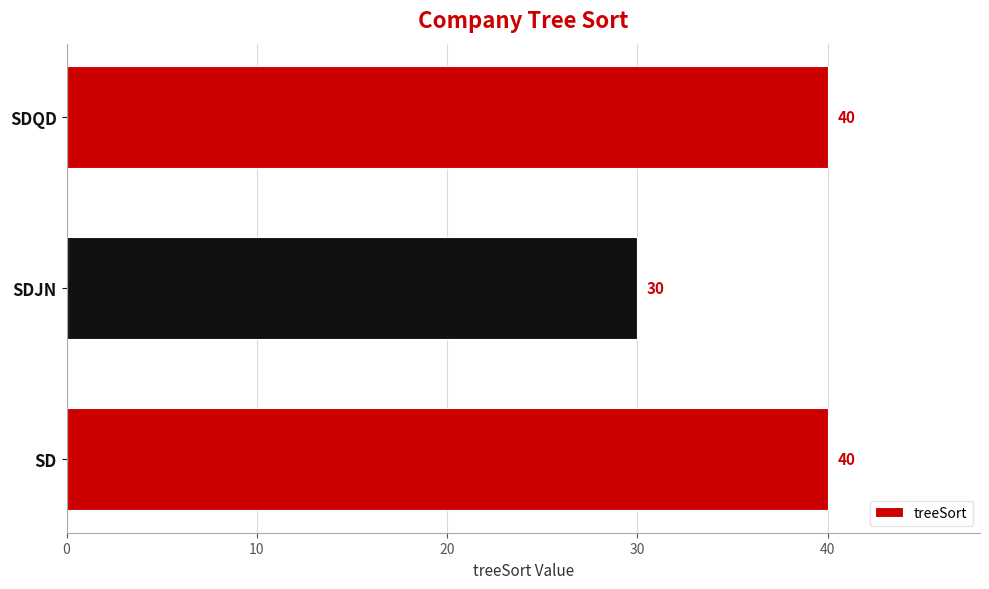

How many bars are there in total?

3